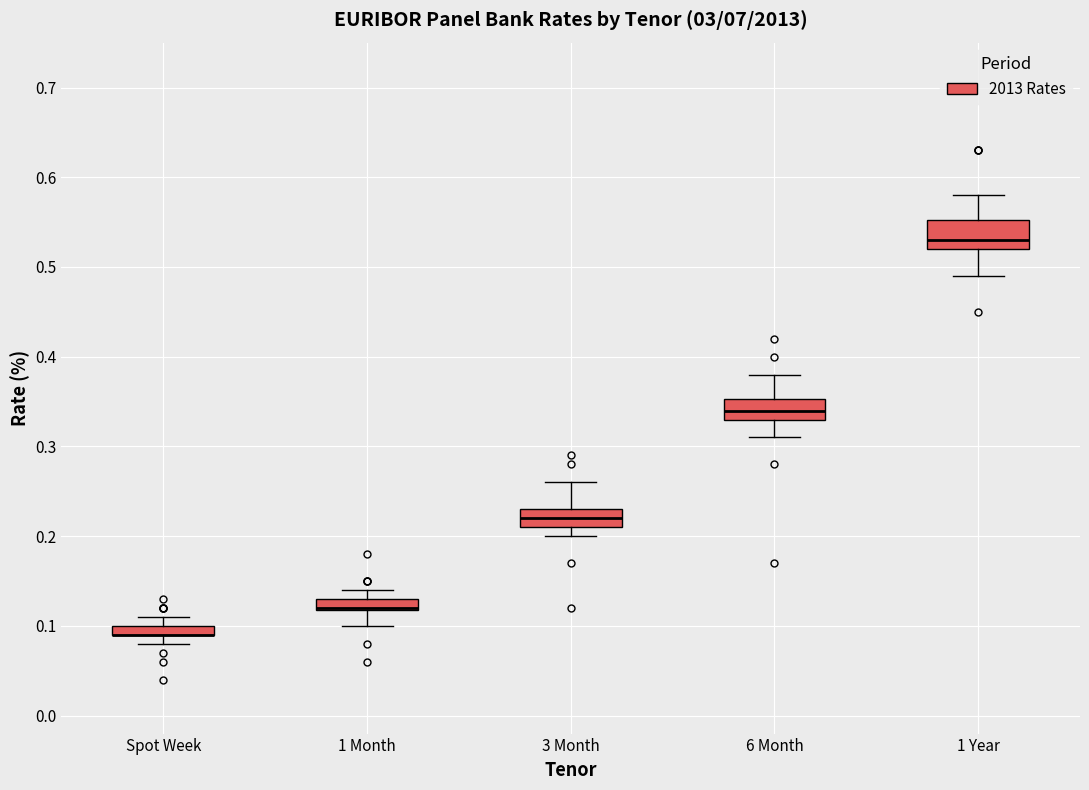

Where is the lower edge of the box for 1 Month on the y-axis? The values are not printed on the chart, so give them approximately, as read against the axis.

0.12